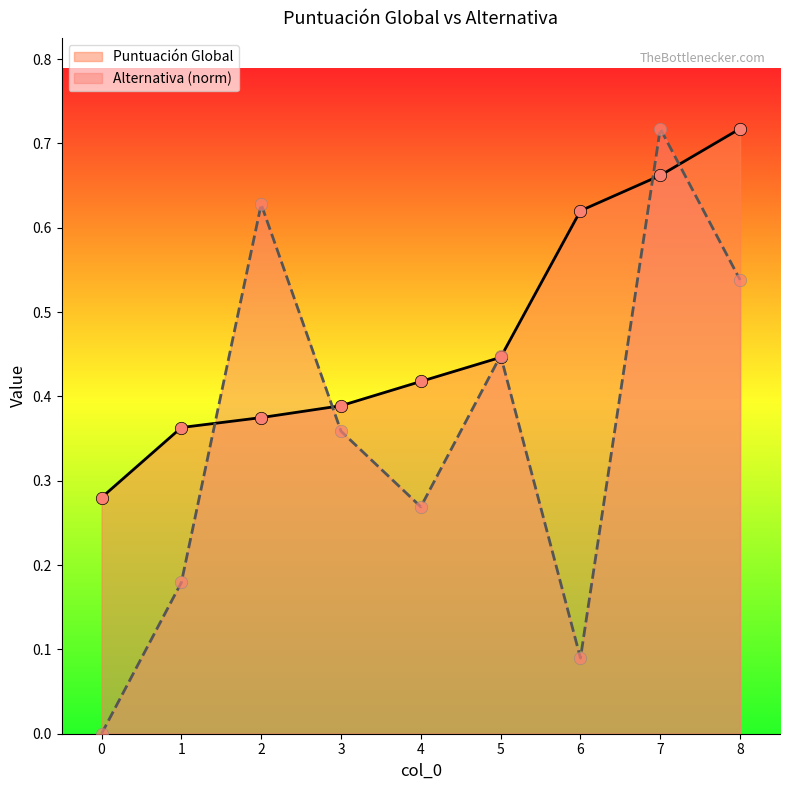

Which series has the largest Y range (max minus min)?

Alternativa